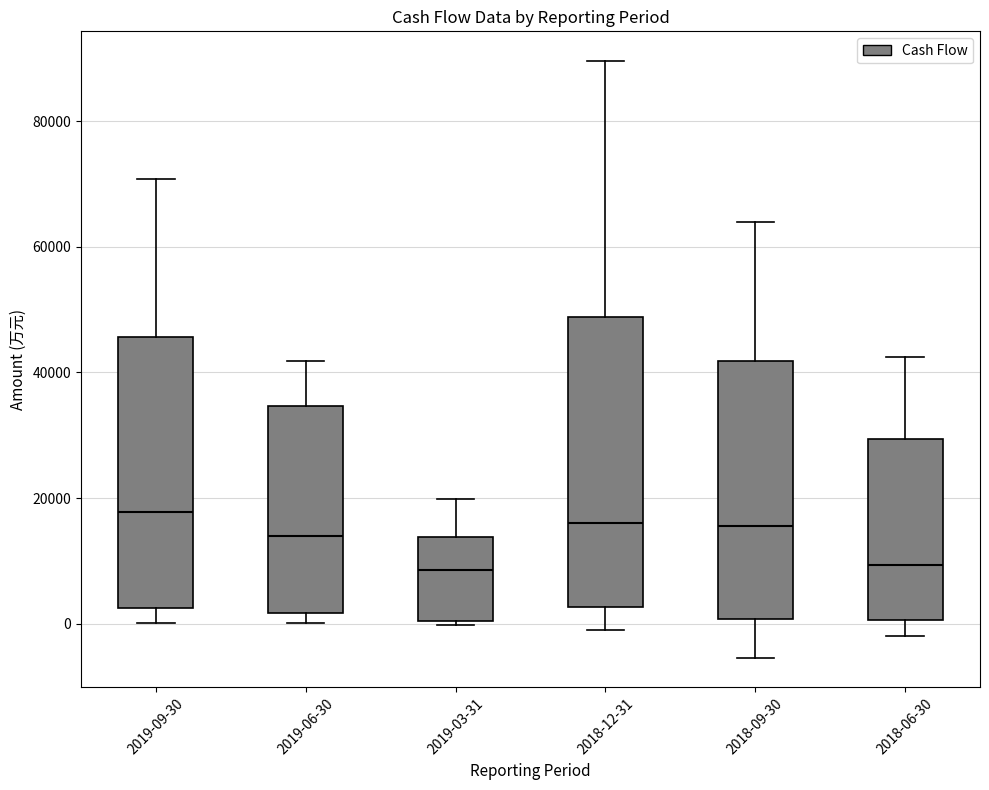

Reading left to right, transcribe this box plot: for each box, give where its median line is, the range the box spans, and where its two whiskers end, as read against the y-axis. The values are not printed on the chart, so give them approximately, as read against the axis.

2019-09-30: median 18000, box 2000 to 46000, whiskers 0 to 70000
2019-06-30: median 14000, box 2000 to 34000, whiskers 0 to 42000
2019-03-31: median 8000, box 0 to 14000, whiskers 0 (just below the box's lower edge) to 20000
2018-12-31: median 16000, box 2000 to 48000, whiskers 0 to 90000
2018-09-30: median 16000, box 0 to 42000, whiskers -6000 to 64000
2018-06-30: median 10000, box 0 to 30000, whiskers -2000 to 42000